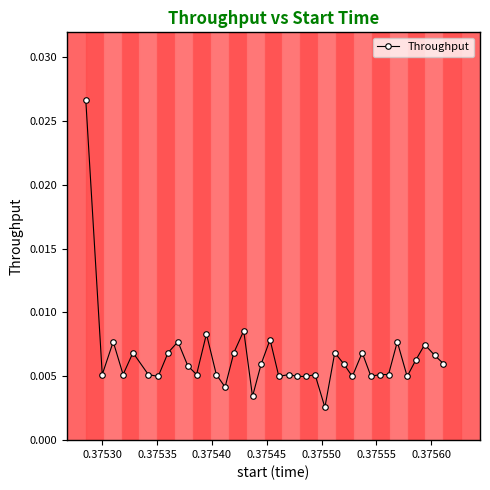

True or false: the data has more than 2 interior local peaks.

True